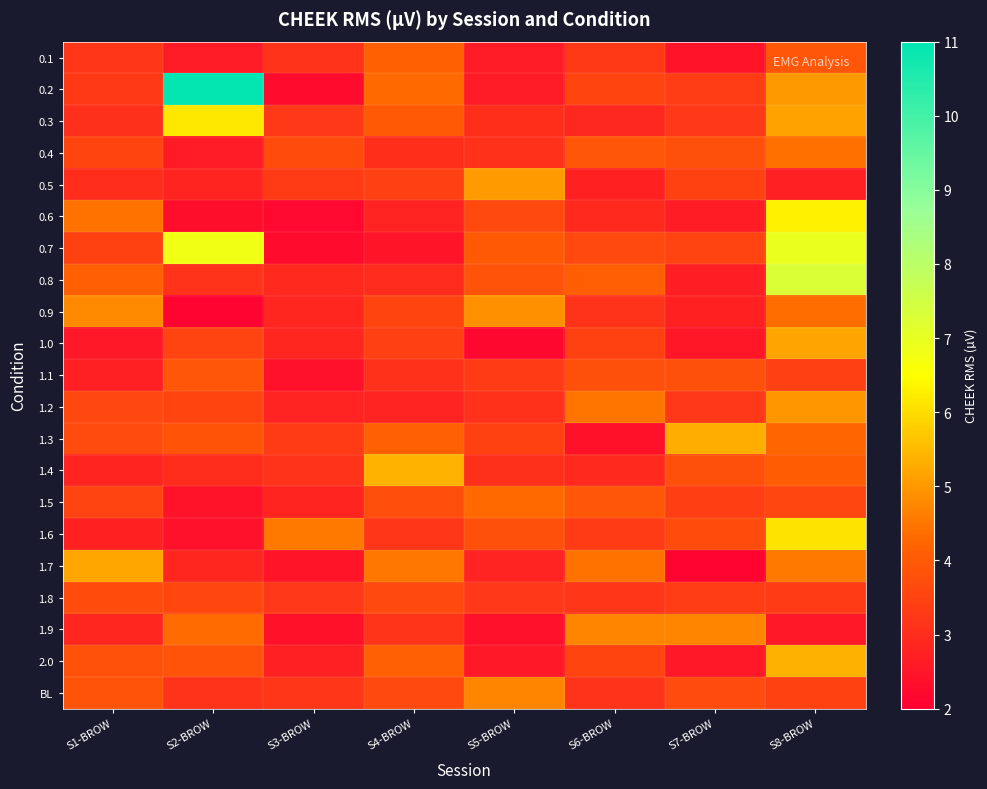

Reading left to right, extract all data points from this chart.

0.1: S1-BROW=3.2	S2-BROW=2.6	S3-BROW=3.1	S4-BROW=4.2	S5-BROW=2.6	S6-BROW=3.3	S7-BROW=2.4	S8-BROW=3.9
0.2: S1-BROW=3.3	S2-BROW=10.9	S3-BROW=2.2	S4-BROW=4.3	S5-BROW=2.6	S6-BROW=3.5	S7-BROW=3.4	S8-BROW=5.0
0.3: S1-BROW=3.1	S2-BROW=6.2	S3-BROW=3.3	S4-BROW=4.0	S5-BROW=3.0	S6-BROW=2.9	S7-BROW=3.3	S8-BROW=5.1
0.4: S1-BROW=3.5	S2-BROW=2.6	S3-BROW=3.7	S4-BROW=3.0	S5-BROW=3.1	S6-BROW=3.9	S7-BROW=3.8	S8-BROW=4.4
0.5: S1-BROW=3.0	S2-BROW=2.8	S3-BROW=3.3	S4-BROW=3.4	S5-BROW=5.0	S6-BROW=2.8	S7-BROW=3.5	S8-BROW=2.7
0.6: S1-BROW=4.4	S2-BROW=2.3	S3-BROW=2.2	S4-BROW=2.8	S5-BROW=3.6	S6-BROW=2.9	S7-BROW=2.6	S8-BROW=6.3
0.7: S1-BROW=3.5	S2-BROW=6.8	S3-BROW=2.3	S4-BROW=2.5	S5-BROW=4.0	S6-BROW=3.6	S7-BROW=3.5	S8-BROW=6.9
0.8: S1-BROW=4.1	S2-BROW=3.1	S3-BROW=2.9	S4-BROW=3.0	S5-BROW=3.9	S6-BROW=4.1	S7-BROW=2.7	S8-BROW=7.3
0.9: S1-BROW=4.8	S2-BROW=2.1	S3-BROW=2.9	S4-BROW=3.5	S5-BROW=4.9	S6-BROW=3.2	S7-BROW=2.8	S8-BROW=4.4
1.0: S1-BROW=2.5	S2-BROW=3.5	S3-BROW=2.9	S4-BROW=3.4	S5-BROW=2.2	S6-BROW=3.5	S7-BROW=2.5	S8-BROW=5.2
1.1: S1-BROW=2.7	S2-BROW=3.9	S3-BROW=2.4	S4-BROW=3.1	S5-BROW=3.3	S6-BROW=3.8	S7-BROW=3.8	S8-BROW=3.4
1.2: S1-BROW=3.6	S2-BROW=3.5	S3-BROW=2.8	S4-BROW=2.8	S5-BROW=3.1	S6-BROW=4.5	S7-BROW=3.3	S8-BROW=5.0
1.3: S1-BROW=3.7	S2-BROW=3.9	S3-BROW=3.3	S4-BROW=4.1	S5-BROW=3.5	S6-BROW=2.4	S7-BROW=5.3	S8-BROW=4.3
1.4: S1-BROW=2.8	S2-BROW=3.0	S3-BROW=3.1	S4-BROW=5.4	S5-BROW=3.1	S6-BROW=2.9	S7-BROW=3.8	S8-BROW=4.1
1.5: S1-BROW=3.5	S2-BROW=2.5	S3-BROW=2.8	S4-BROW=3.7	S5-BROW=4.3	S6-BROW=3.9	S7-BROW=3.4	S8-BROW=3.5
1.6: S1-BROW=2.7	S2-BROW=2.4	S3-BROW=4.5	S4-BROW=3.2	S5-BROW=3.8	S6-BROW=3.3	S7-BROW=3.7	S8-BROW=6.1
1.7: S1-BROW=5.2	S2-BROW=2.9	S3-BROW=2.5	S4-BROW=4.5	S5-BROW=2.8	S6-BROW=4.4	S7-BROW=2.1	S8-BROW=4.6
1.8: S1-BROW=3.7	S2-BROW=3.6	S3-BROW=3.3	S4-BROW=3.6	S5-BROW=3.3	S6-BROW=3.2	S7-BROW=3.4	S8-BROW=3.3
1.9: S1-BROW=2.9	S2-BROW=4.4	S3-BROW=2.4	S4-BROW=3.2	S5-BROW=2.4	S6-BROW=4.7	S7-BROW=4.7	S8-BROW=2.5
2.0: S1-BROW=3.8	S2-BROW=3.8	S3-BROW=2.7	S4-BROW=4.1	S5-BROW=2.6	S6-BROW=3.5	S7-BROW=2.5	S8-BROW=5.4
BL: S1-BROW=3.9	S2-BROW=3.1	S3-BROW=3.2	S4-BROW=3.6	S5-BROW=4.7	S6-BROW=3.2	S7-BROW=3.7	S8-BROW=3.5